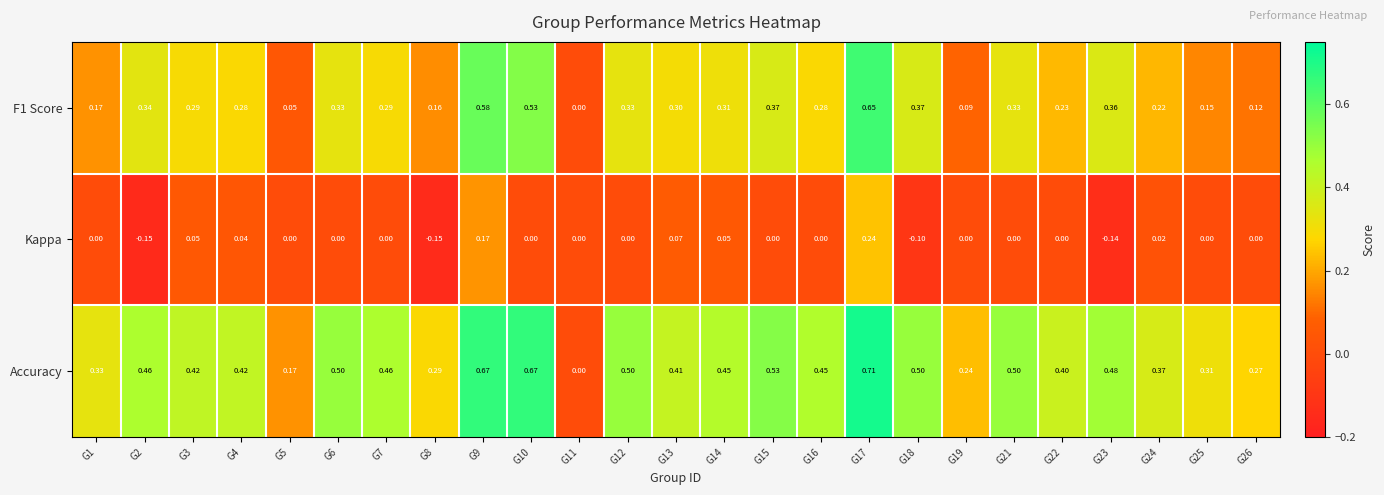

At G10, list the series in order from smallest to largest.

Kappa, F1 Score, Accuracy